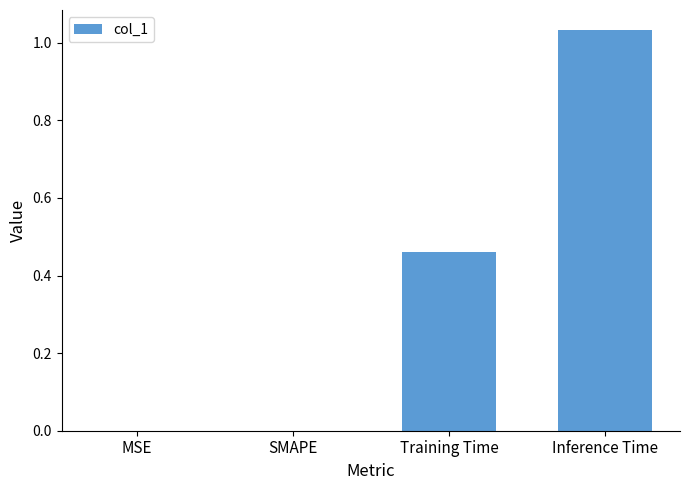

Which has a higher value, Inference Time or SMAPE?

Inference Time